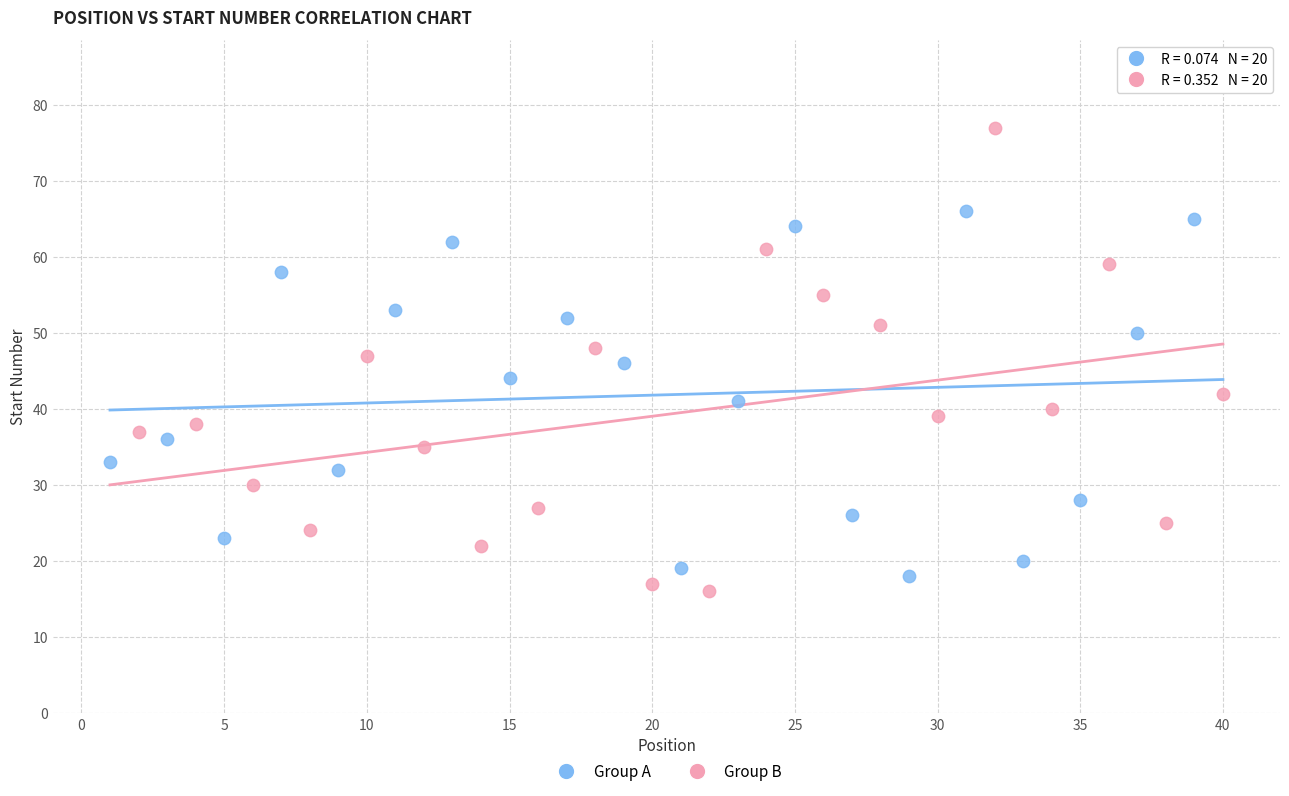

Which series has the widest spread of Y values?

Group B